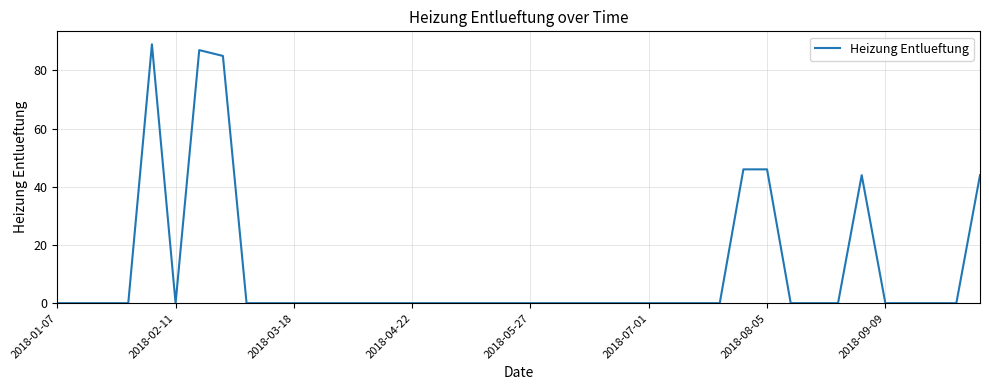

What is the greatest value displayed?

89